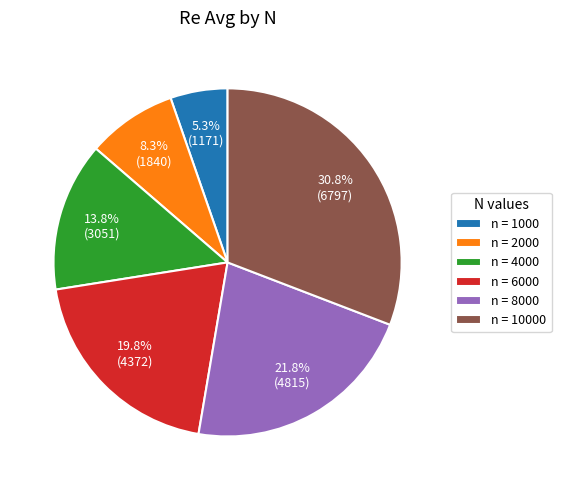

Combined, do n = 4000 and n = 6000 account for over 50%?

No